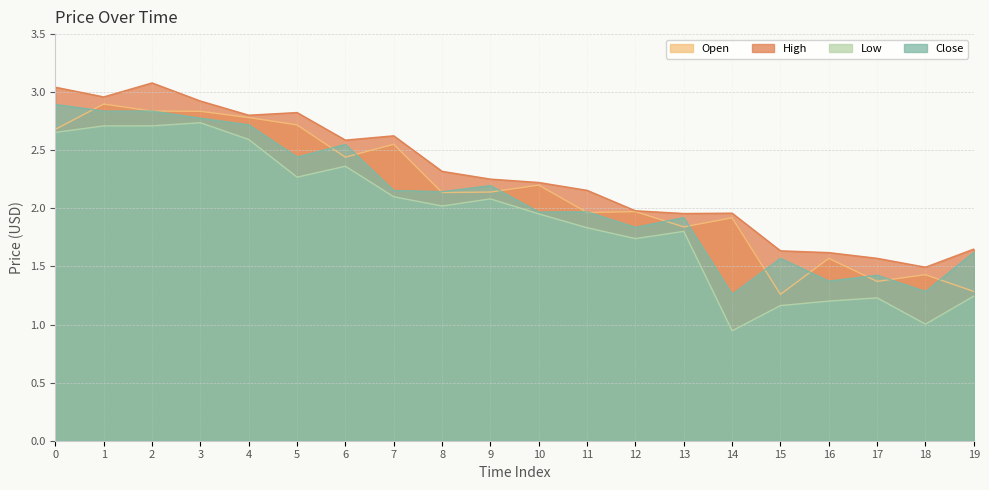

At which category is the sum across all series the highest?

2